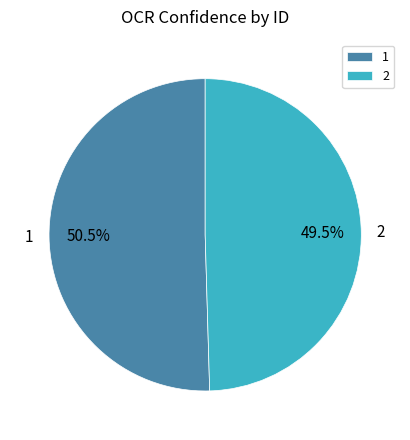

Is it true that 1 is 59% of the pie?

False